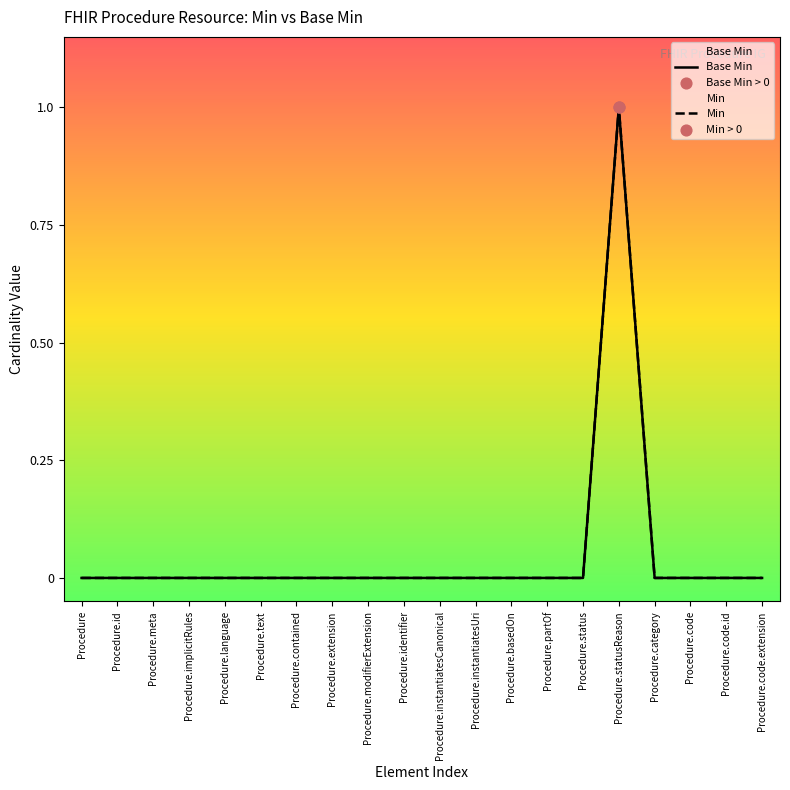

Between Procedure.basedOn and Procedure.instantiatesCanonical, which is larger?

Procedure.basedOn